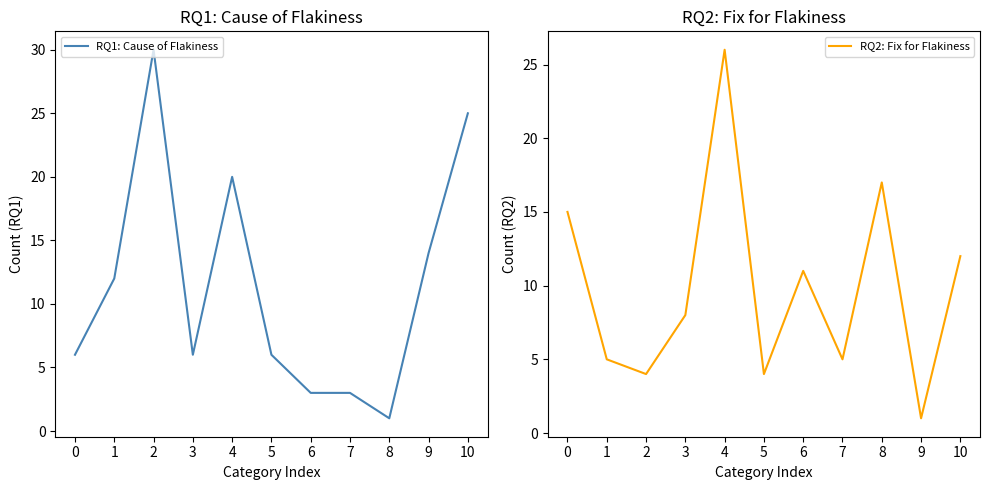

Which label corresponds to the smallest value in the chart?

8